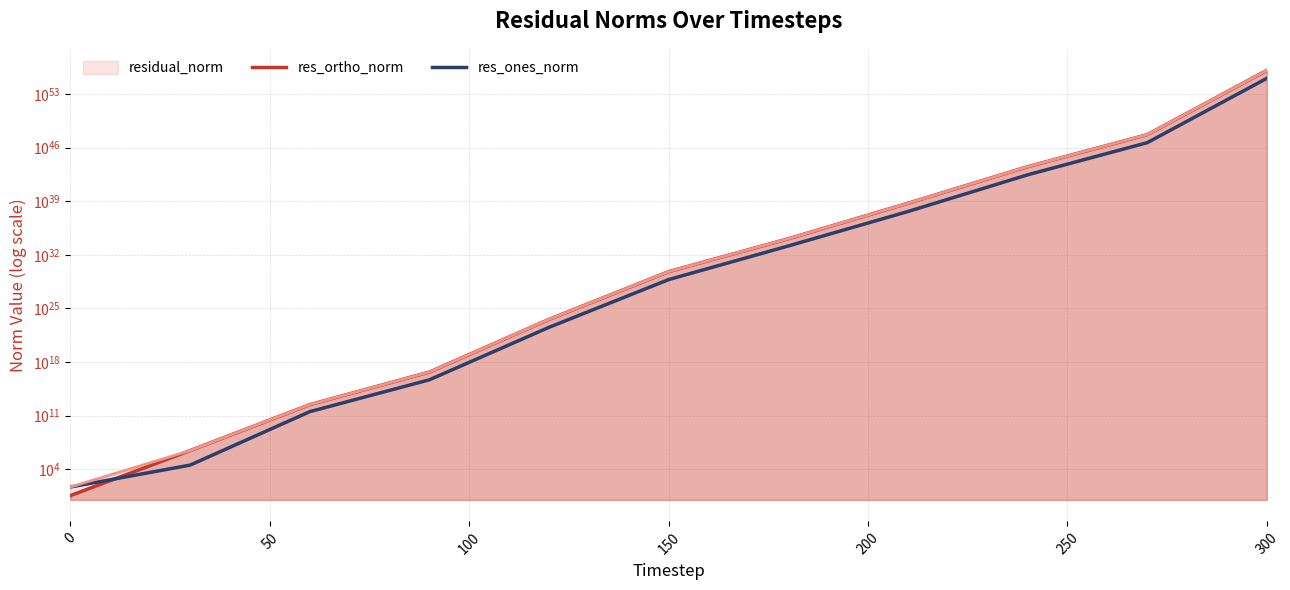

Which series has the largest range (max minus min)?

res_ortho_norm